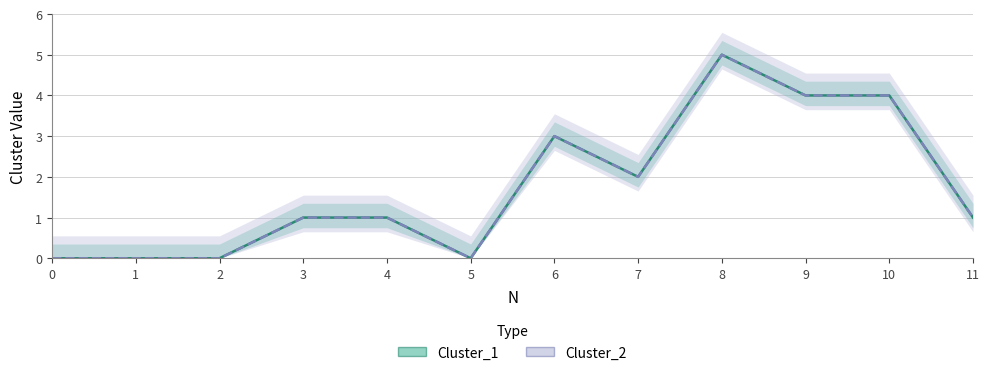

What is the highest value of the Cluster_1 series?

5